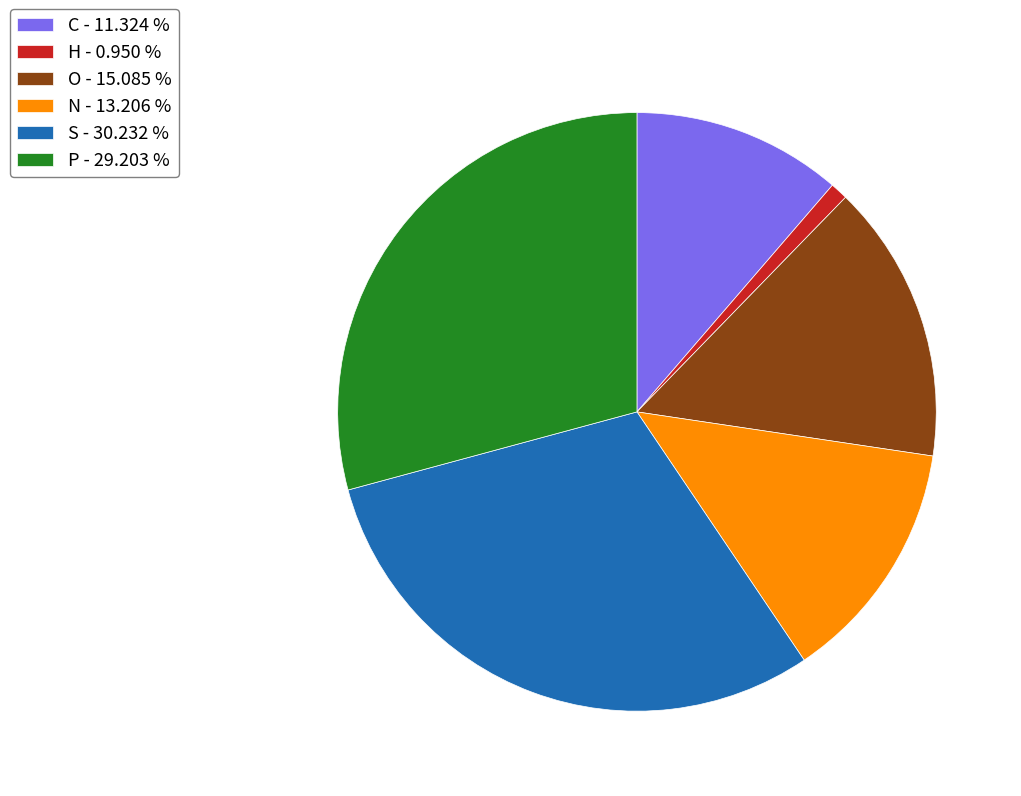

Is the sum of N - 13.206 % and P - 29.203 % greater than half?

No